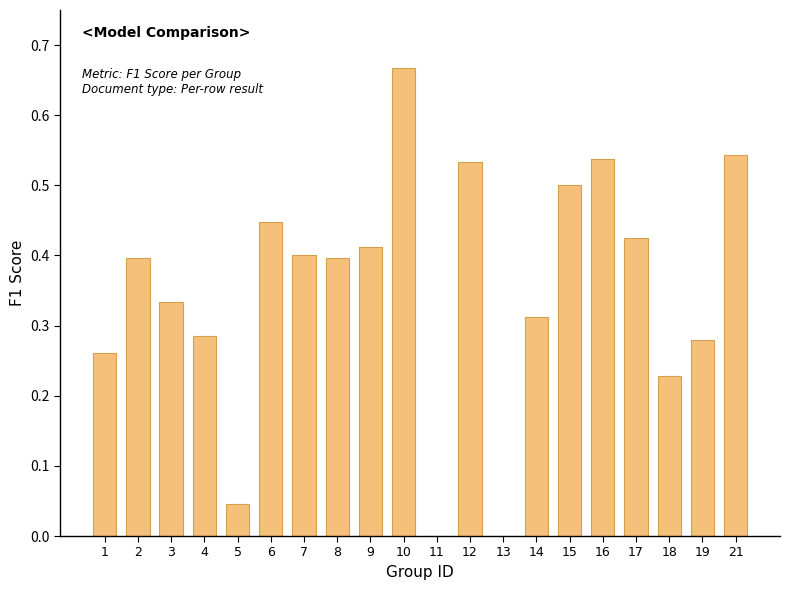

Is it true that the value at 16 is 0.2?

False